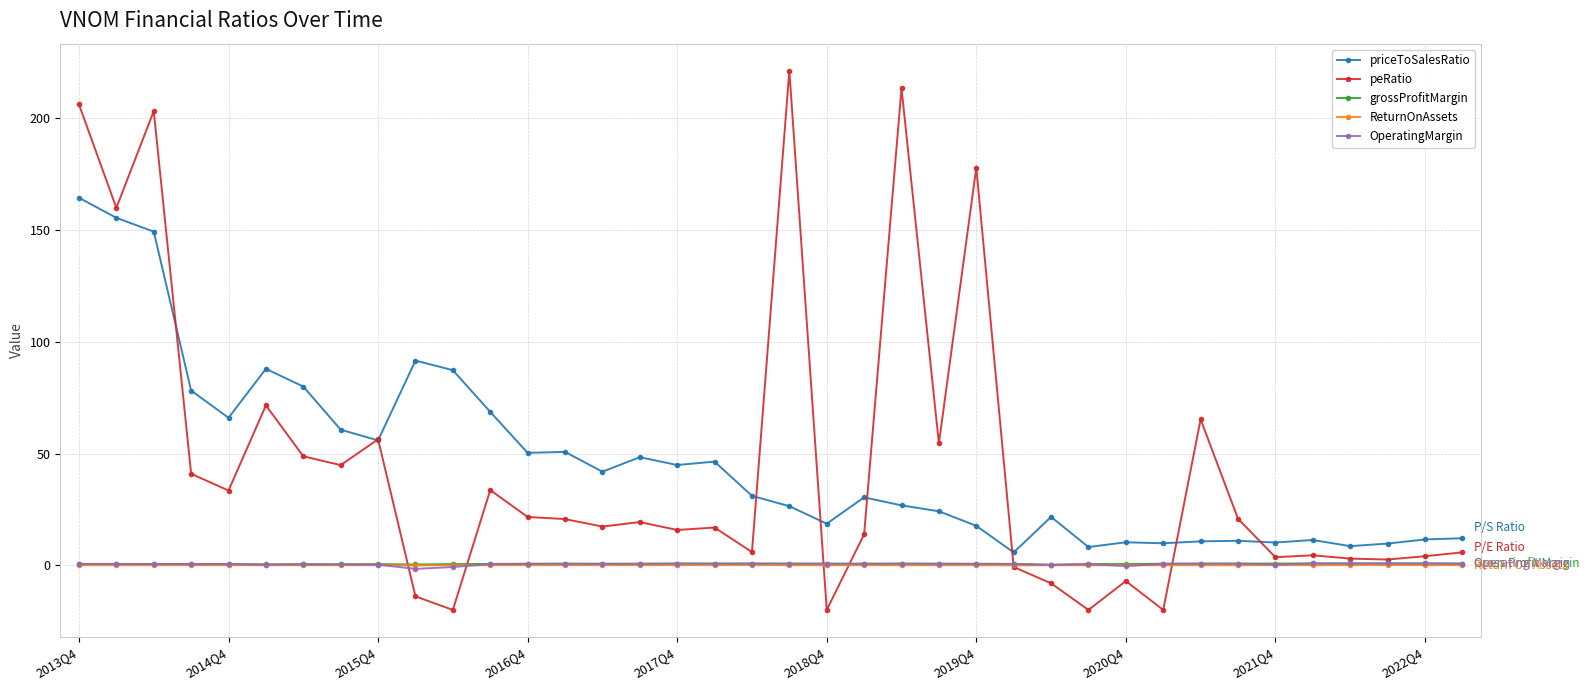

What is the value of the peRatio point at the 24th from the left?

54.5